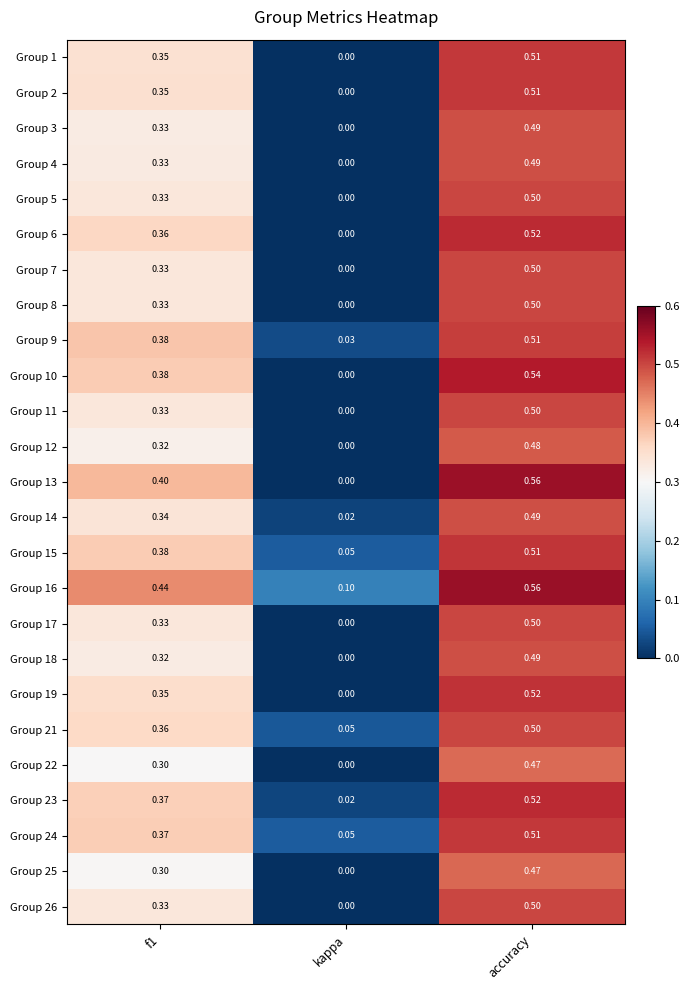

Which series has the widest spread of values?

Group 13